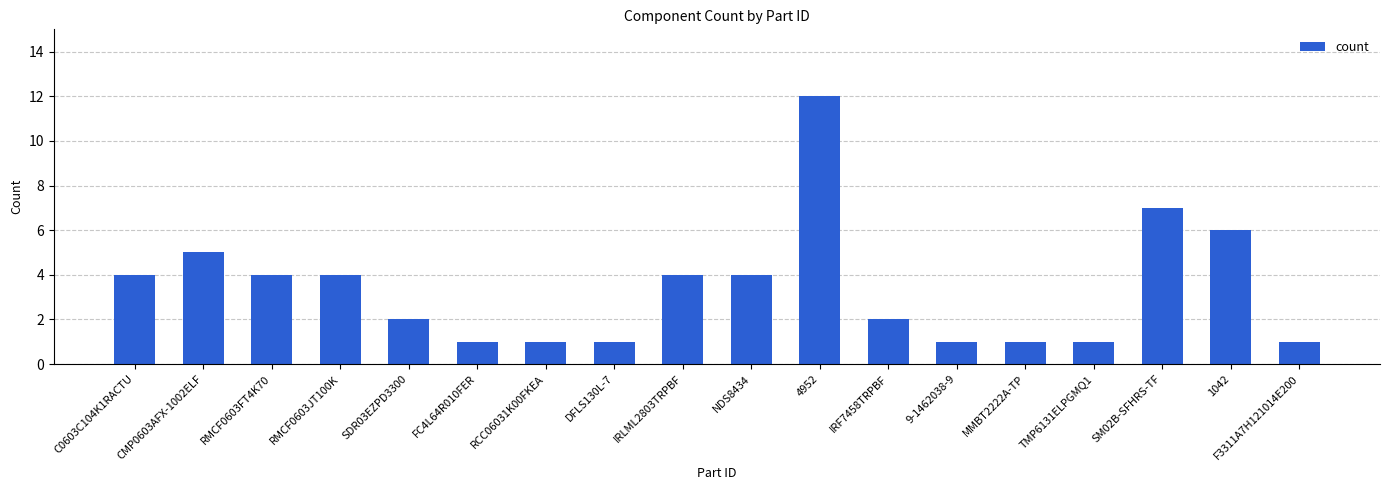

Count the number of categories in the chart.

18